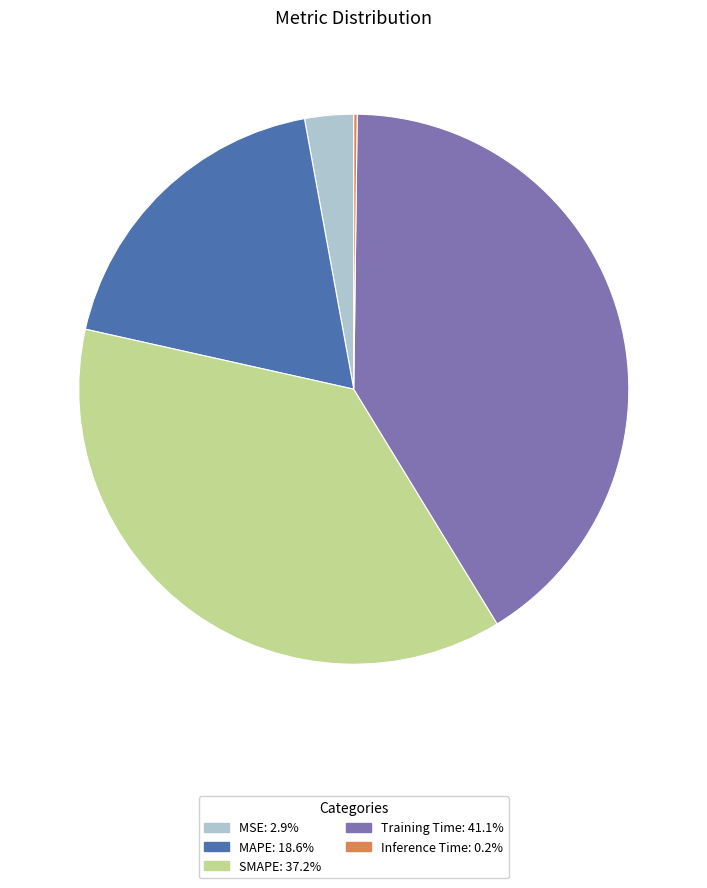

True or false: Training Time accounts for 36% of the total.

False